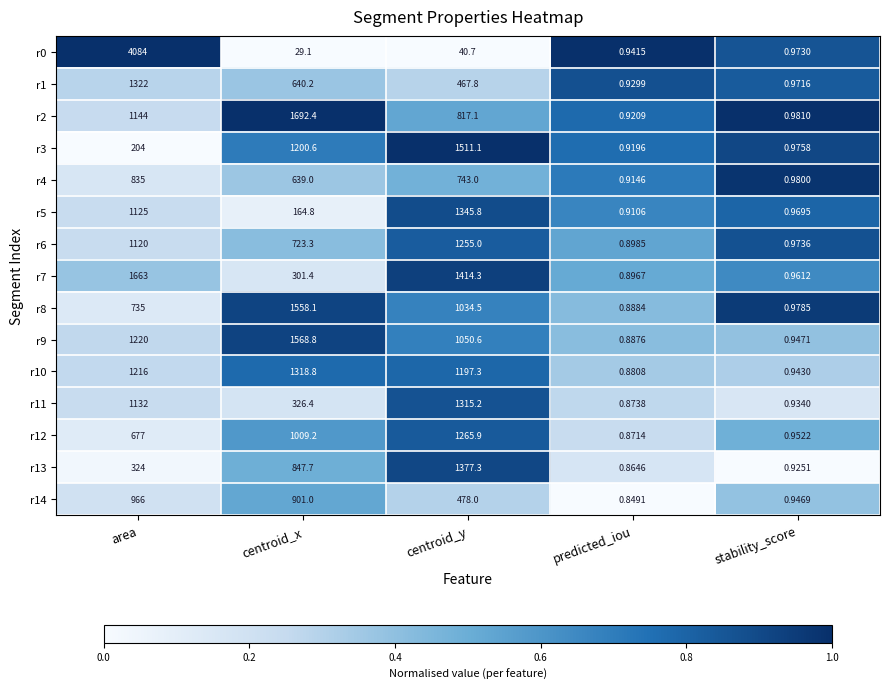

At which label is r5 closest to 673?

area